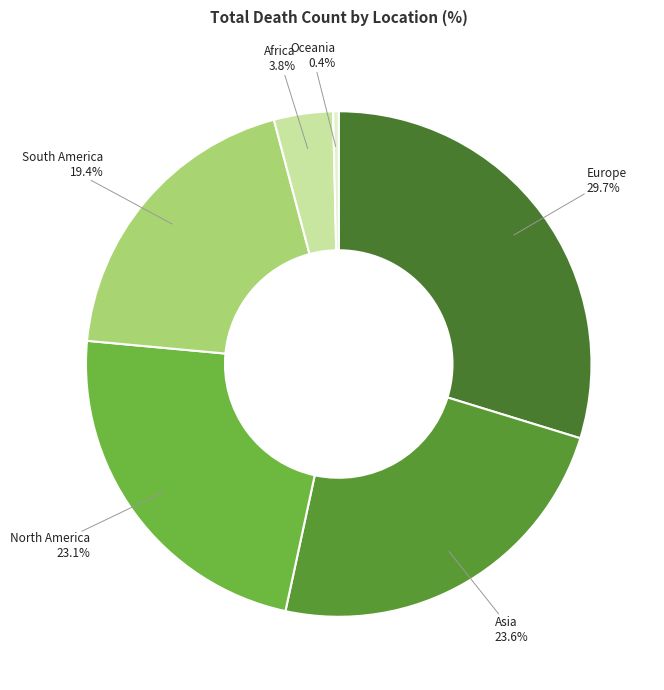

Combined, what portion of the pie is North America and Asia?

46.7%